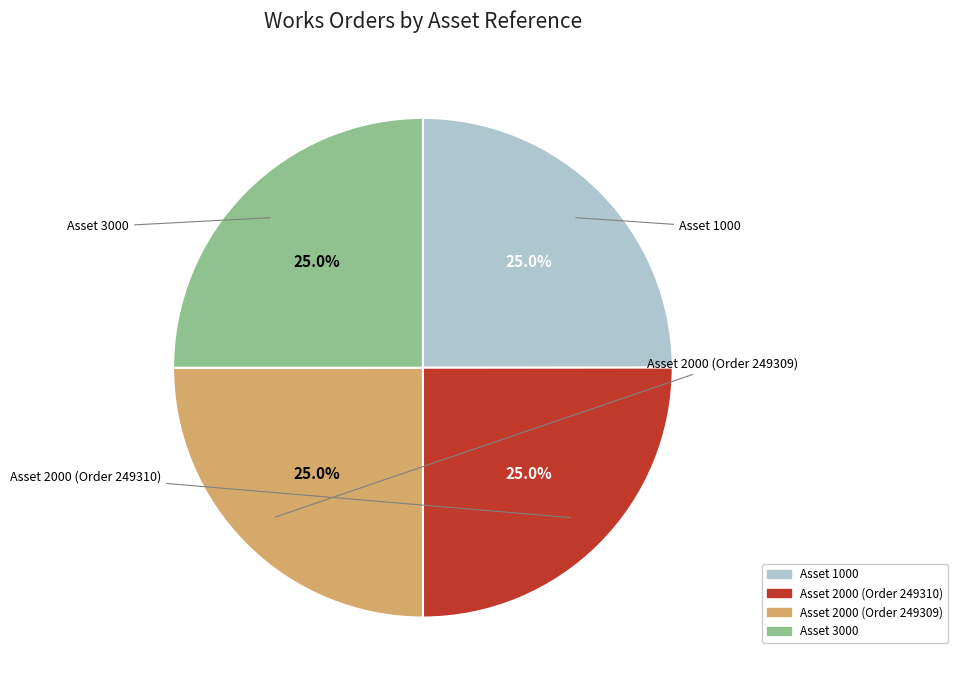

Is there a majority slice in this chart?

No